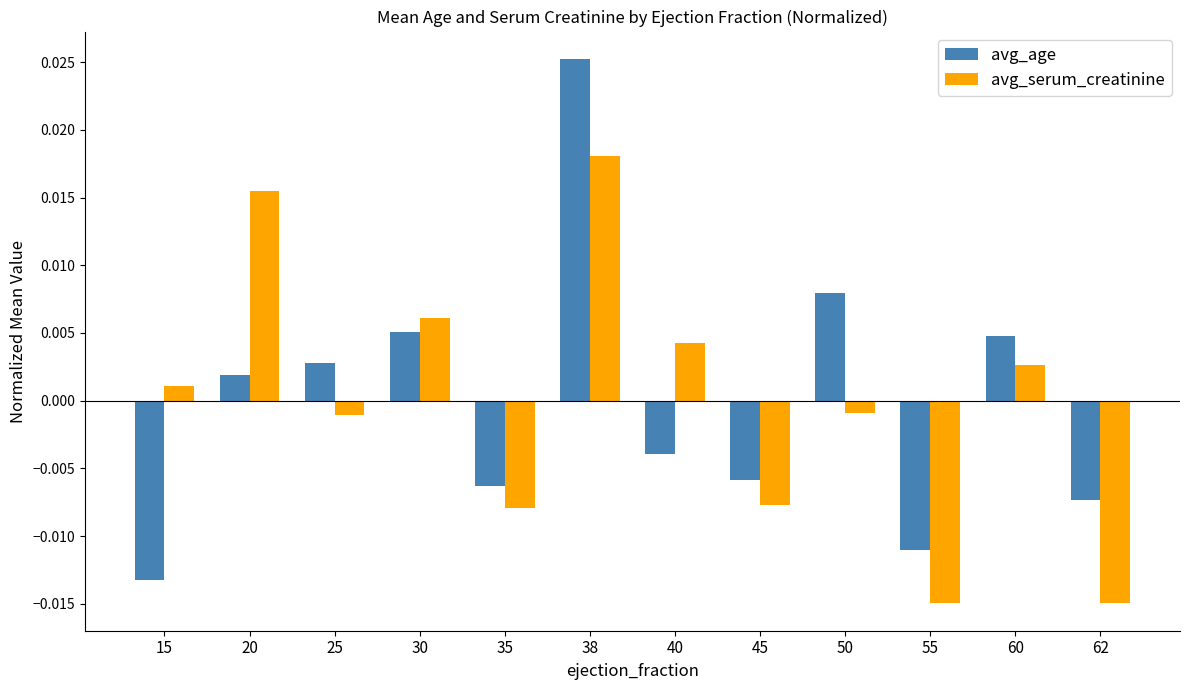

Rank the series at 20 from lowest to highest value.

avg_age, avg_serum_creatinine